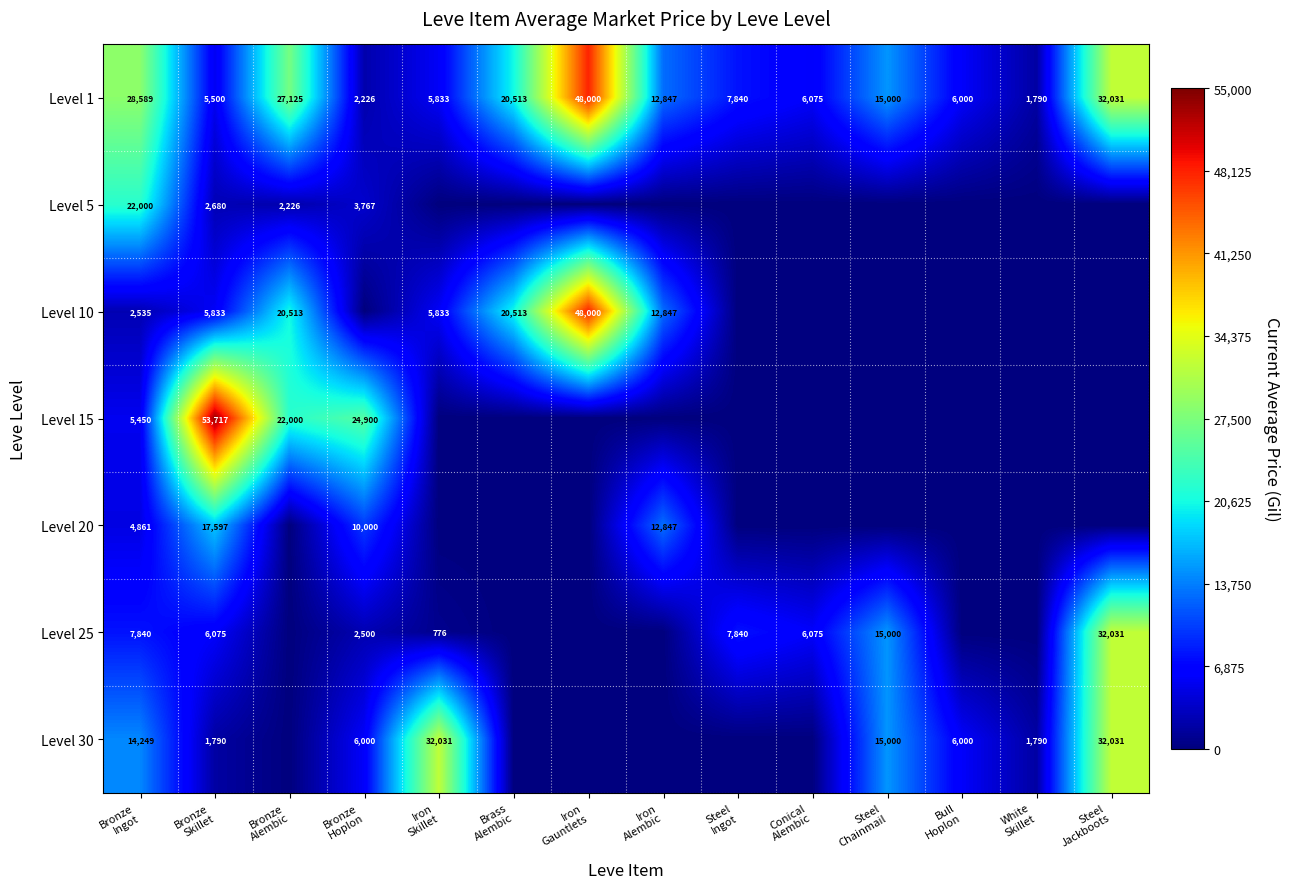

What is the highest value of the Level 1 series?

48000